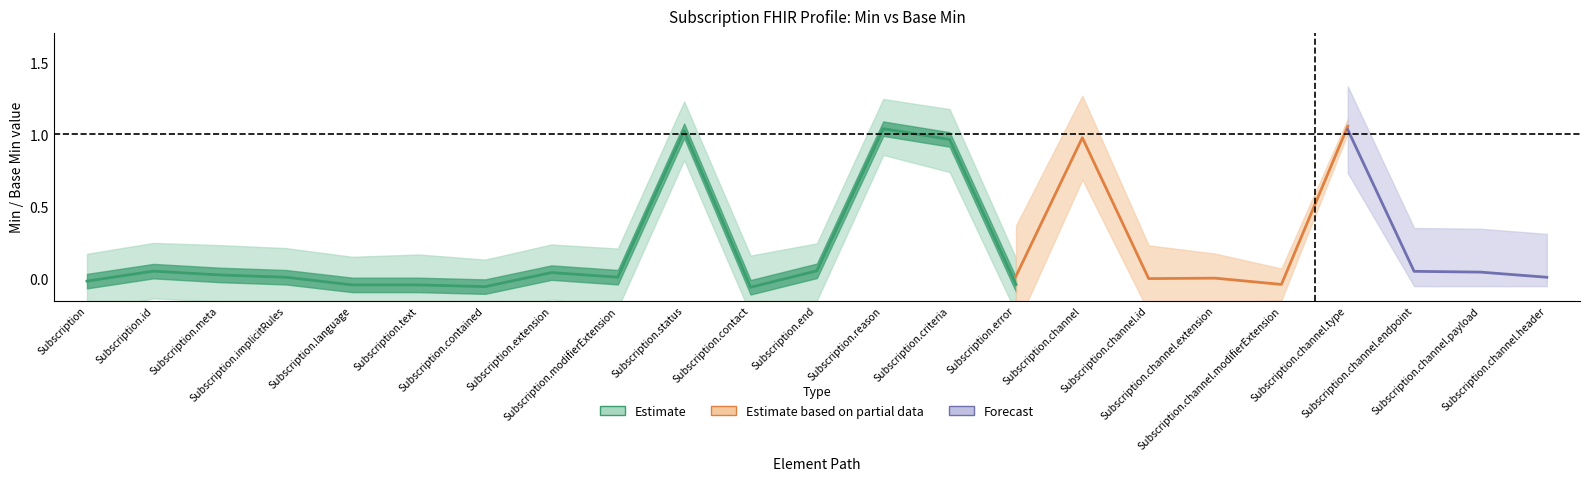

Is the value of Base Min at Subscription.contained greater than the value of Min at Subscription.contact?

No